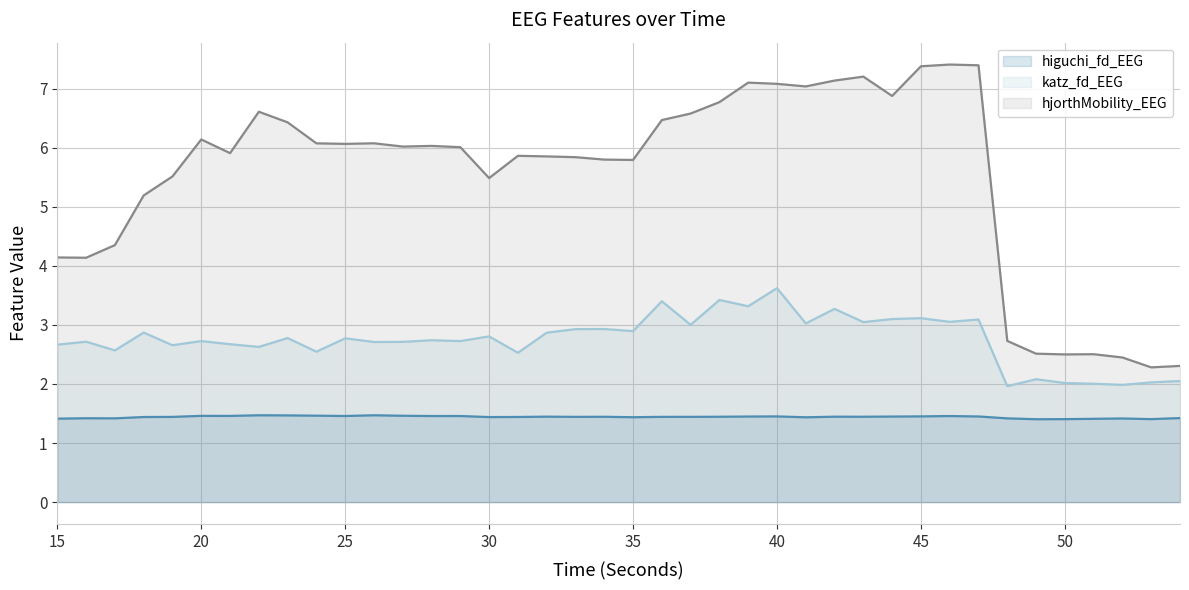

What is the average value of the hjorthMobility_EEG series?

5.5